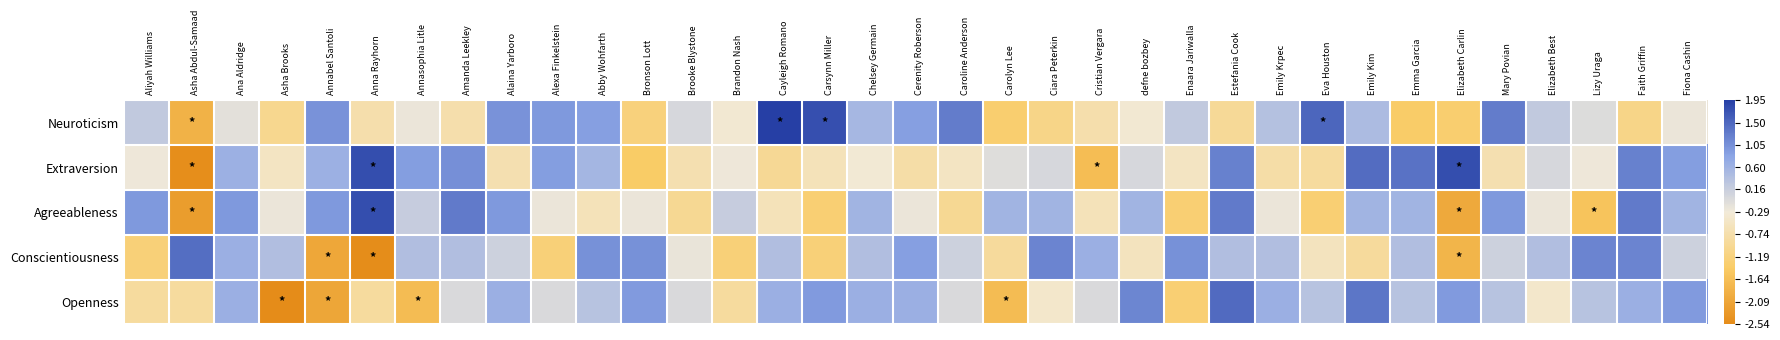

Between Annabel Santoli and Brooke Blystone, which series saw the biggest shift?

Openness